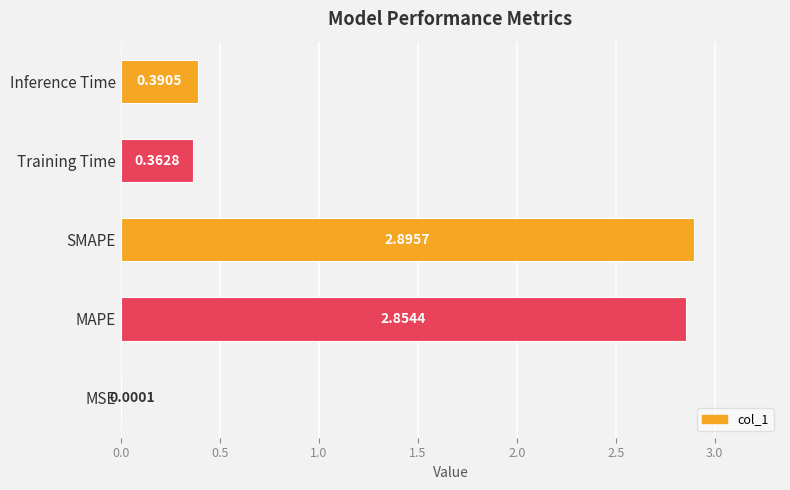

Where is the data nearest to the value 1?

Inference Time